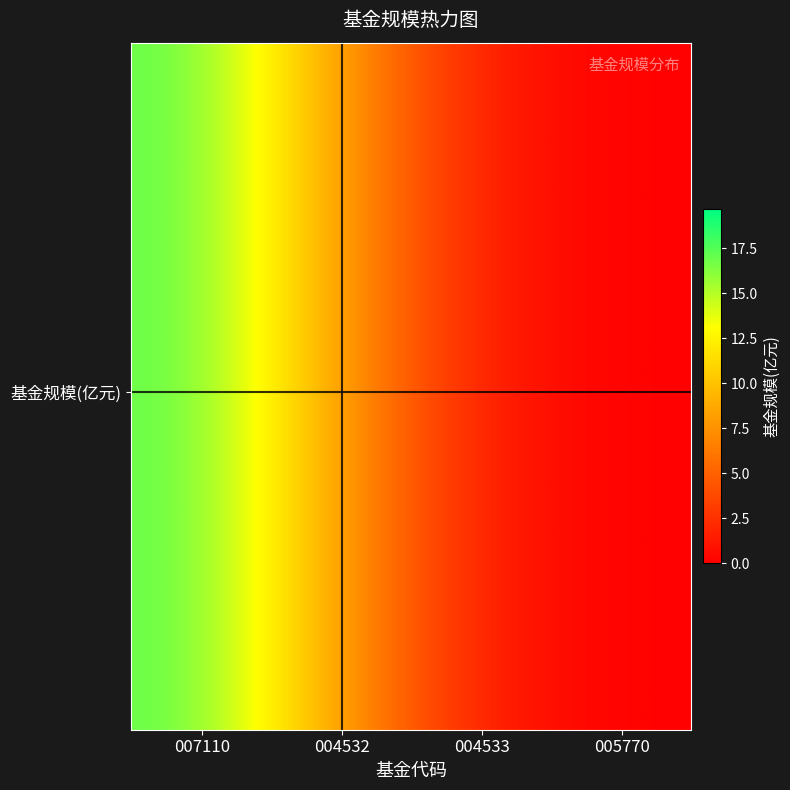

The chart shows a value of 0.1 at 2. True or false?

True